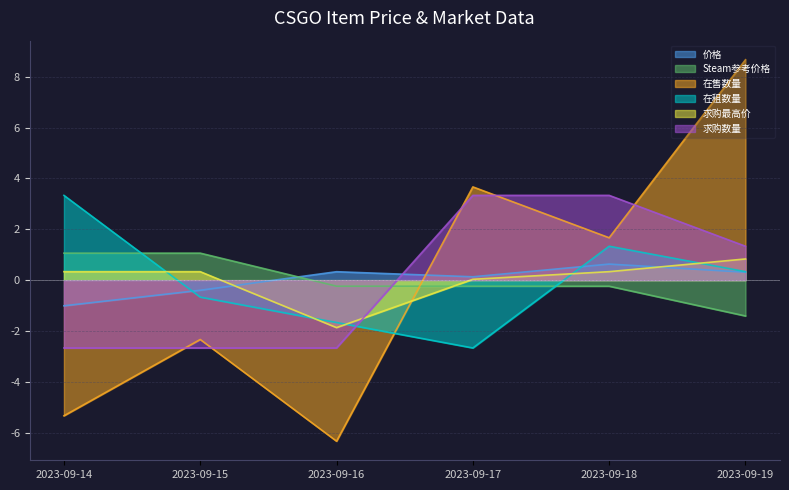

Reading left to right, transcribe all the data shown in this chart.

价格: -1.0	-0.4	0.3	0.1	0.6	0.3
Steam参考价格: 1.1	1.1	-0.2	-0.2	-0.2	-1.4
在售数量: -5.3	-2.3	-6.3	3.7	1.7	8.7
在租数量: 3.3	-0.7	-1.7	-2.7	1.3	0.3
求购最高价: 0.3	0.3	-1.9	0.0	0.3	0.8
求购数量: -2.7	-2.7	-2.7	3.3	3.3	1.3